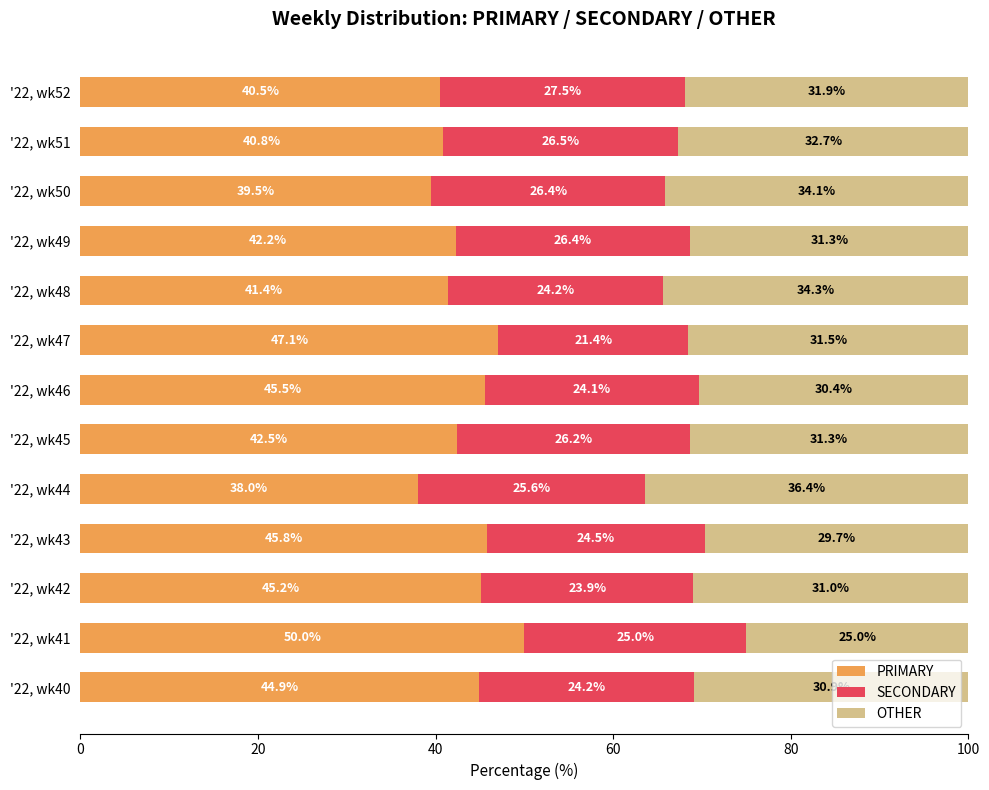

What is the total value across all series at '22, wk47?

100.0